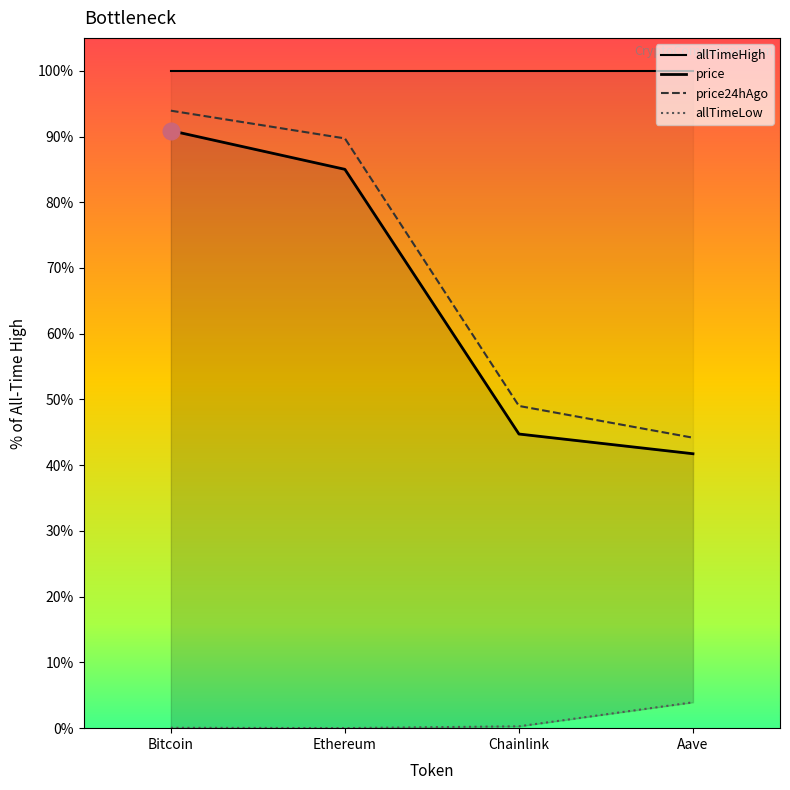

What value does the price24hAgo series have at Aave?

0.4